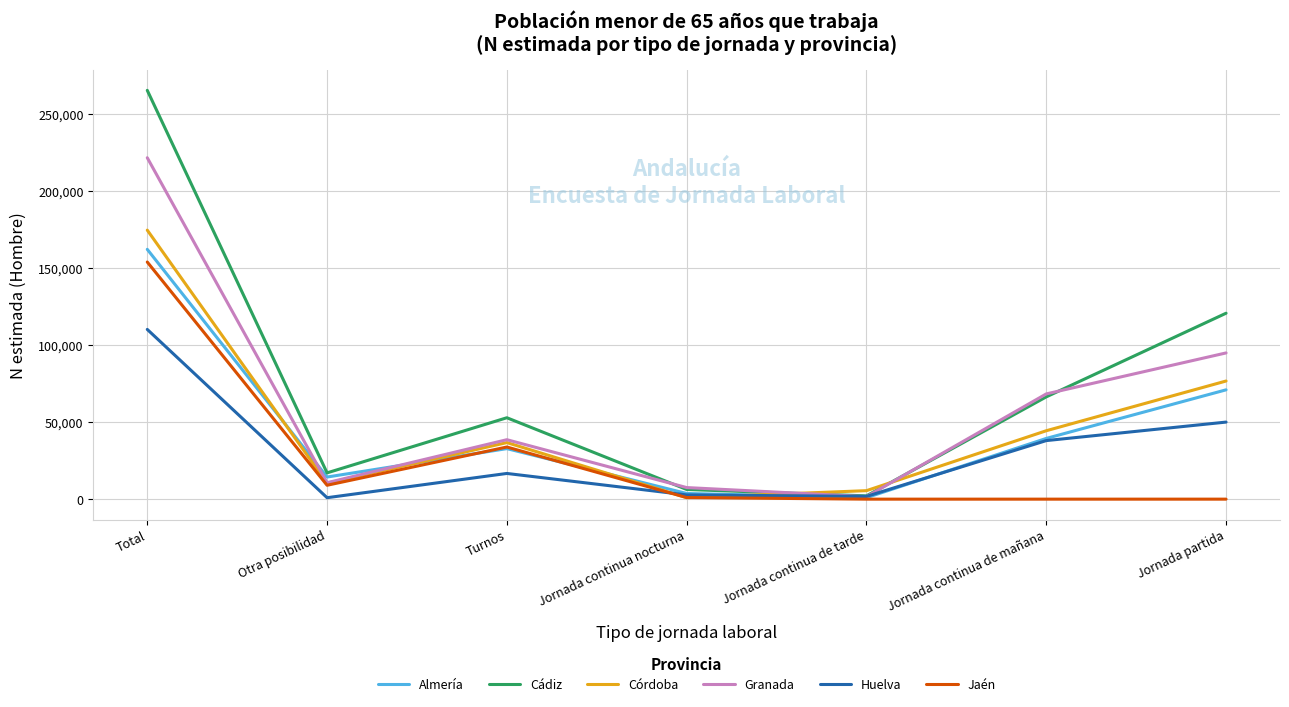

At which label does Granada reach its peak?

Total